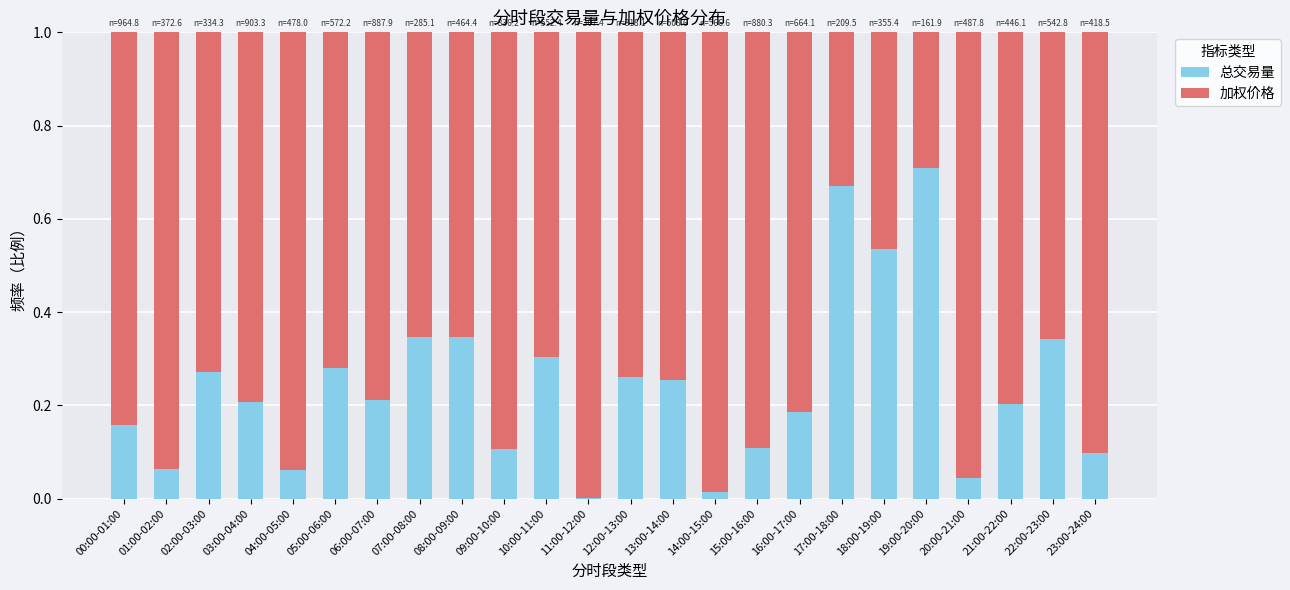

What is the sum of all 总交易量 values?

5.8